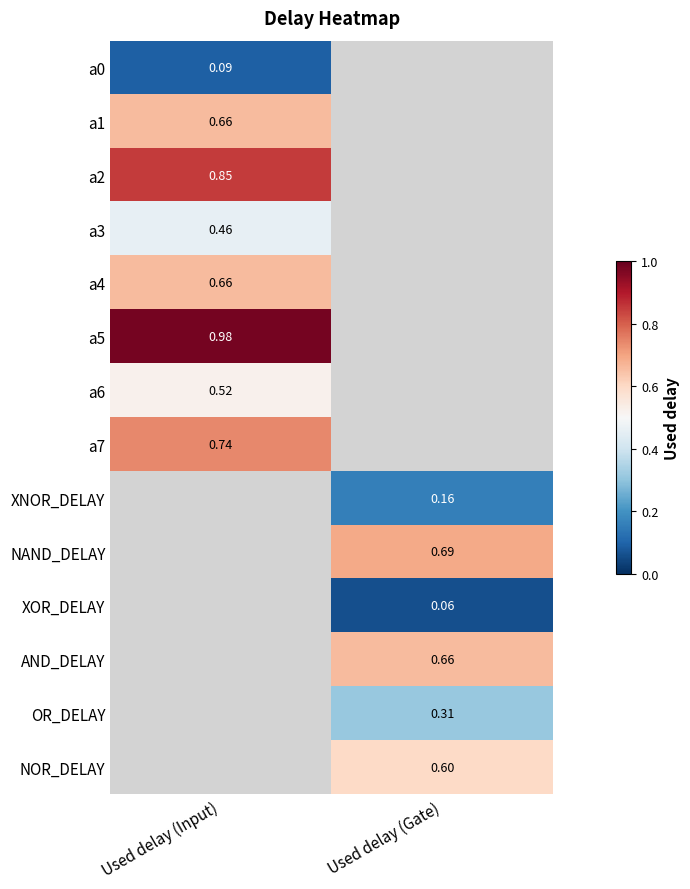

What is the difference between the highest and lowest values at Used delay (Input)?

0.9